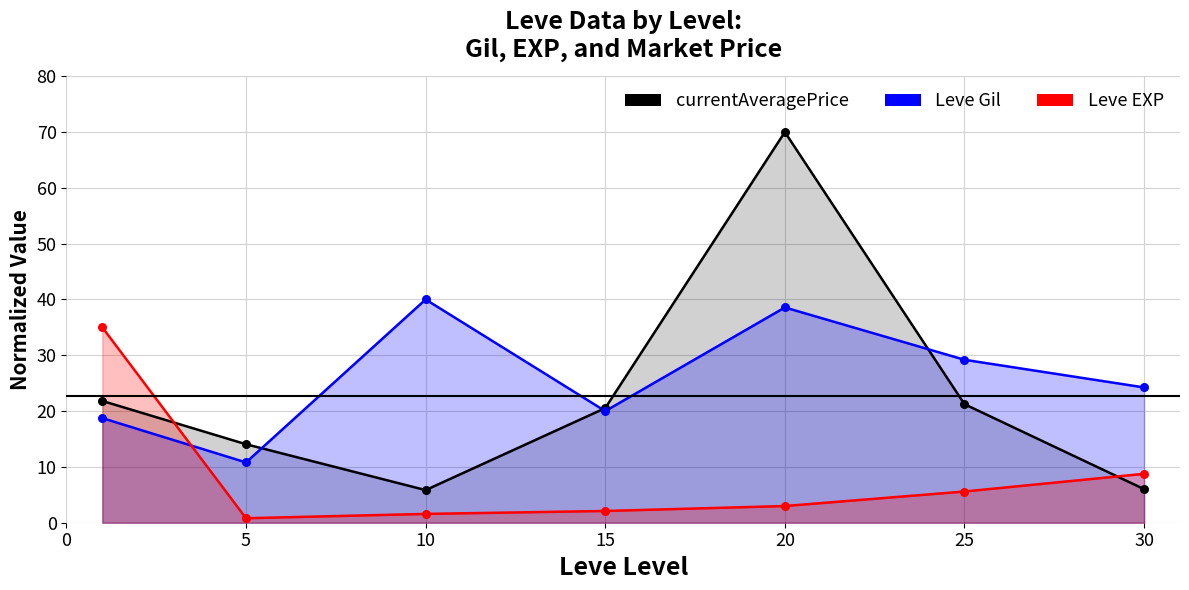

What is the total value across all series at 0?

75.6